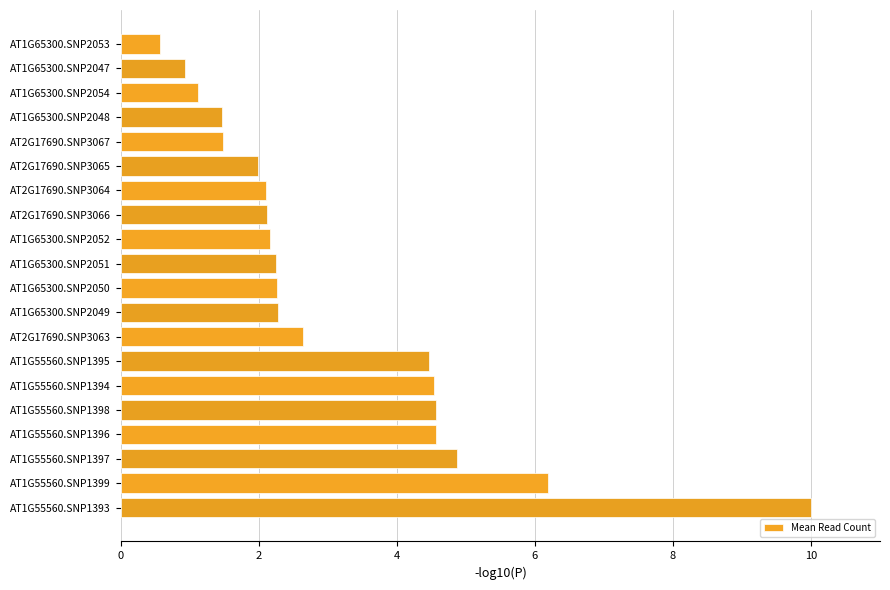

What is the label of the 15th bar from the bottom?

AT2G17690.SNP3065